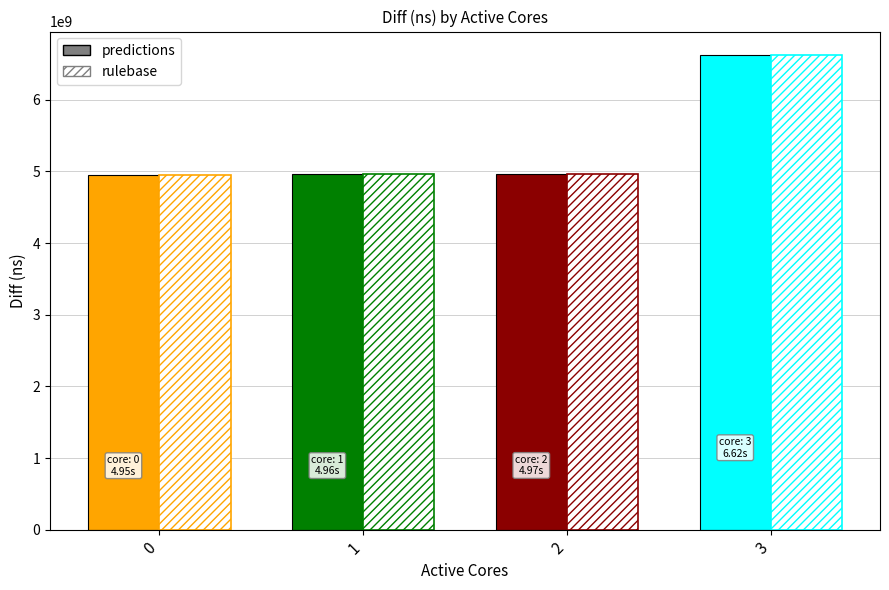

What is the approximate value of rulebase at 2, to the nearest 50?

4968814800